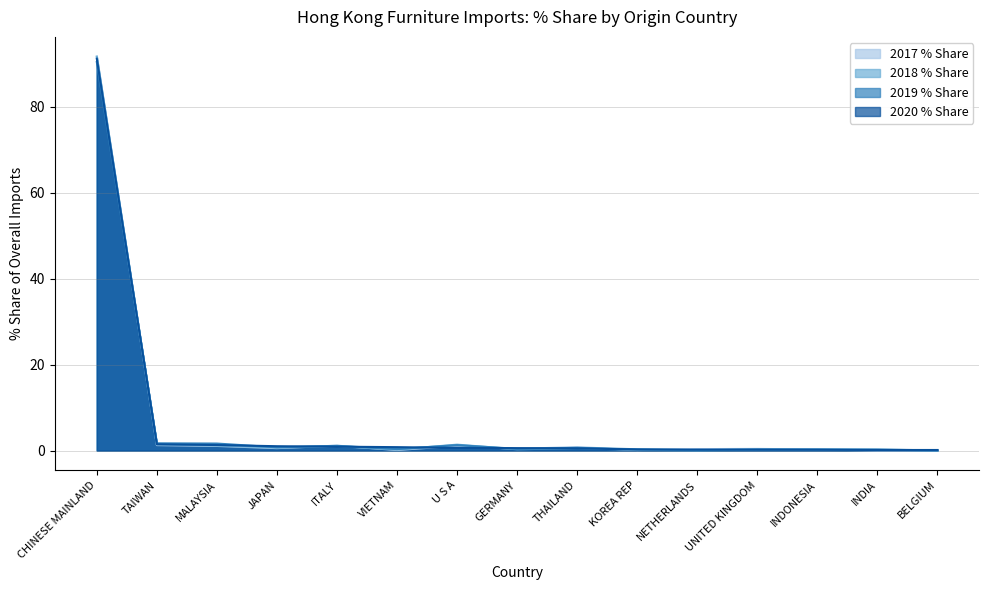

What is the total value across all series at TAIWAN?

5.8